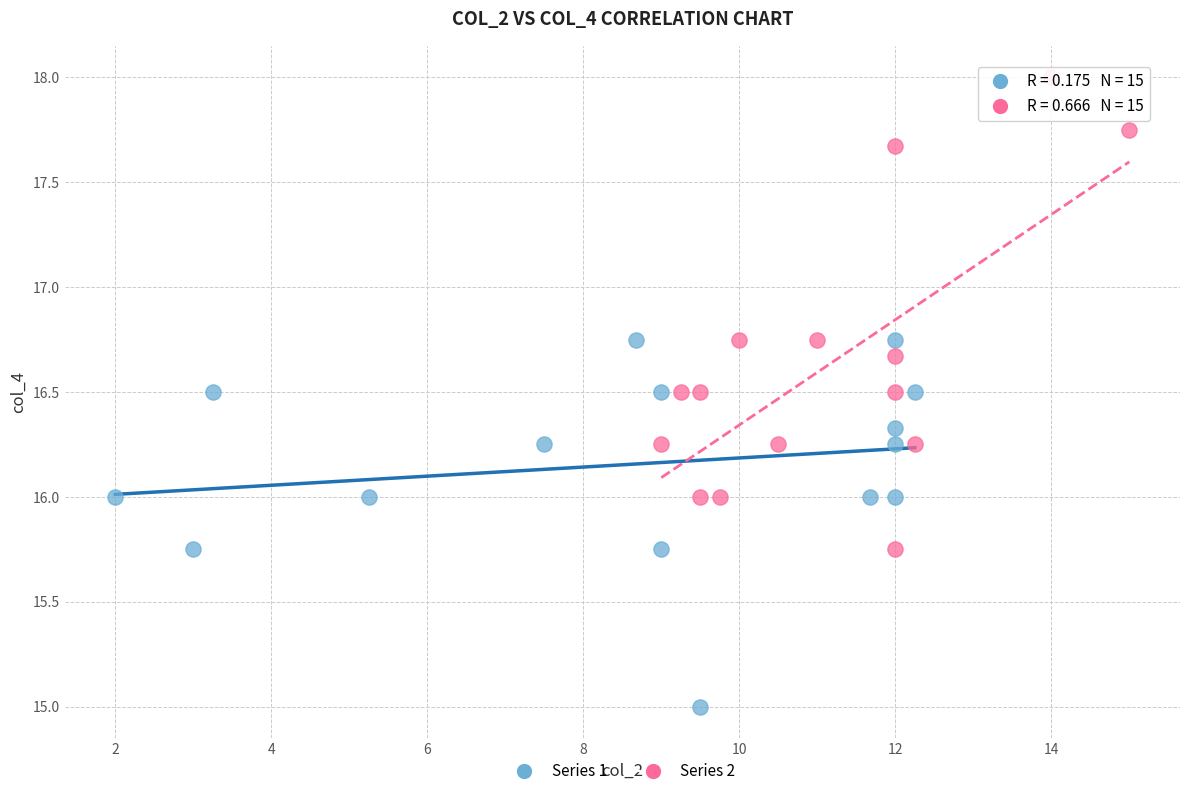

Which series has the widest spread of Y values?

Series 2